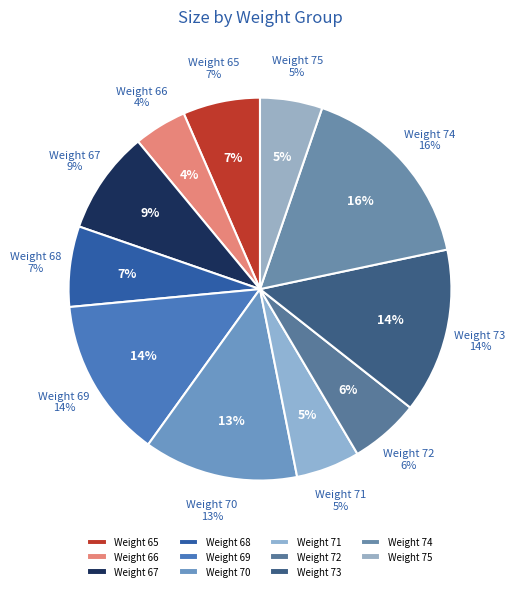

Does any single category account for the majority?

No